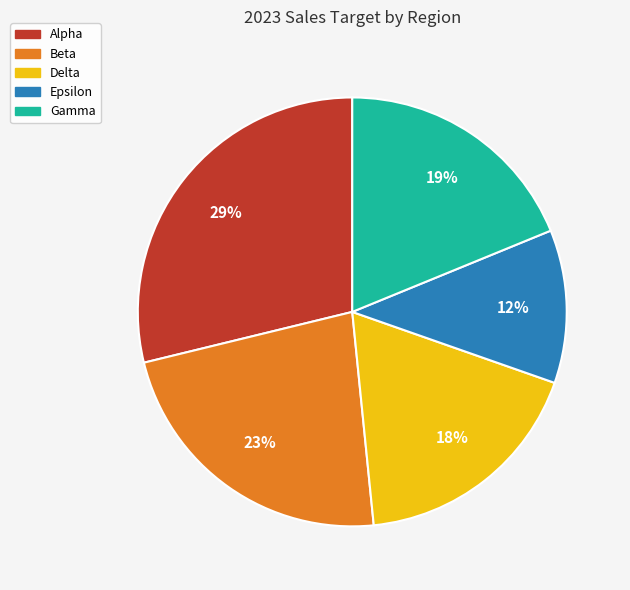

True or false: Alpha accounts for 40% of the total.

False